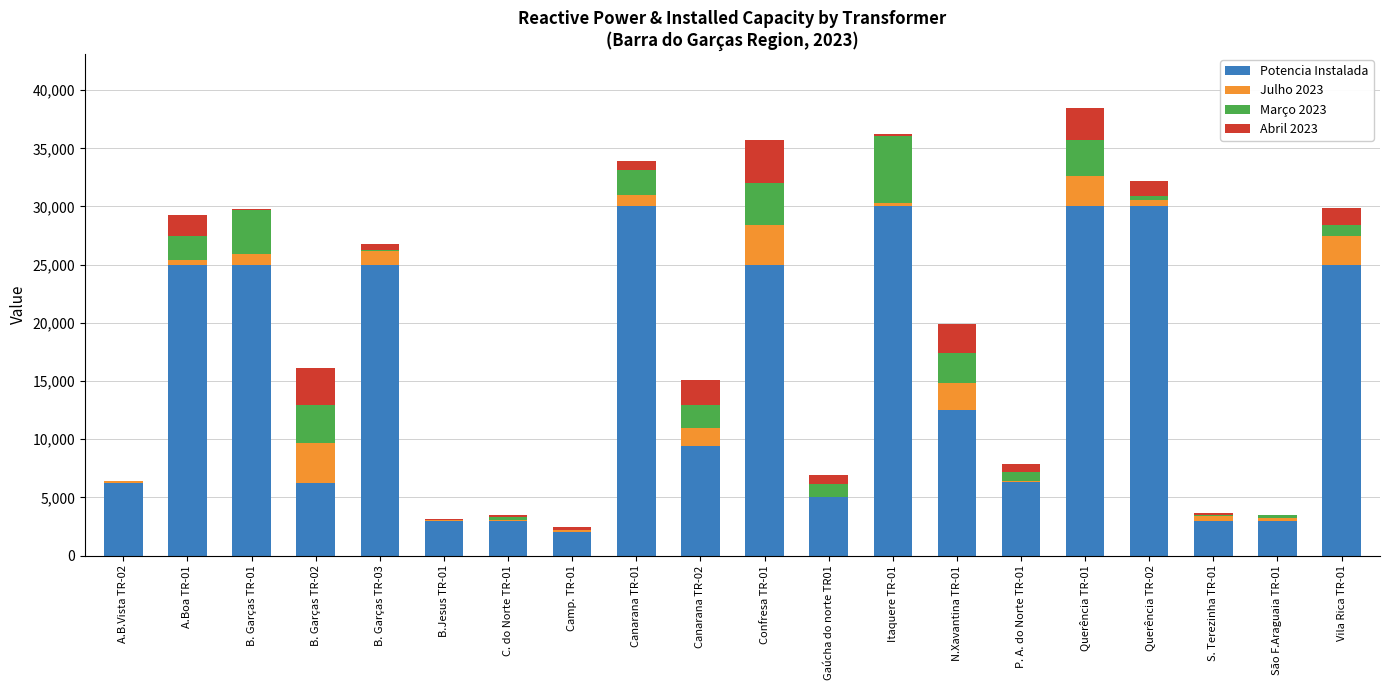

The value of Potencia Instalada at Vila Rica TR-01 is 25000. True or false?

True